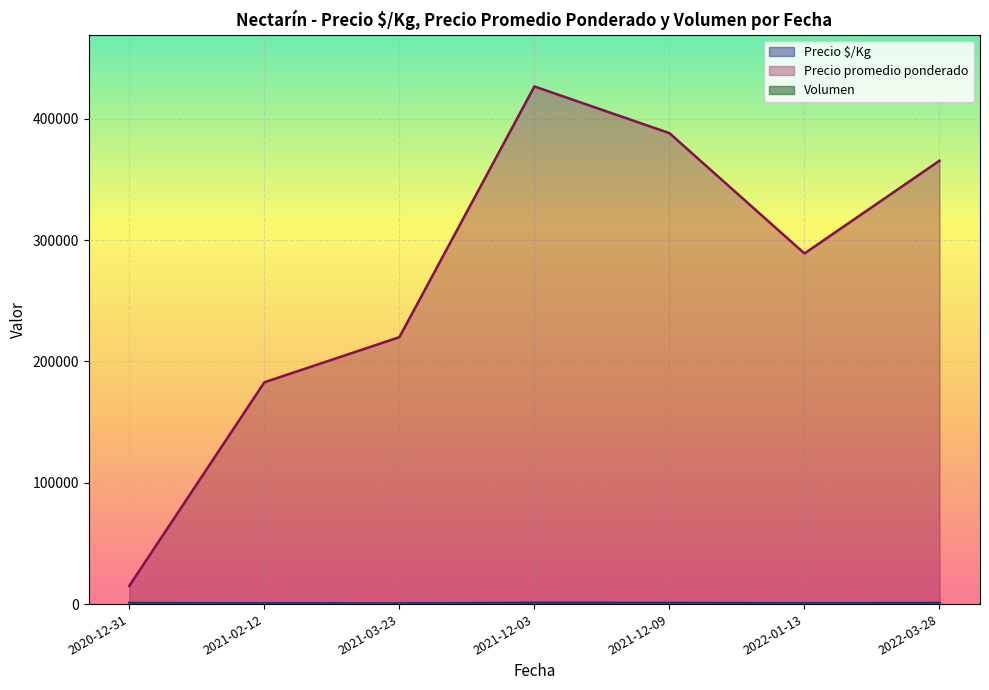

At which category is the sum across all series the highest?

2021-12-03